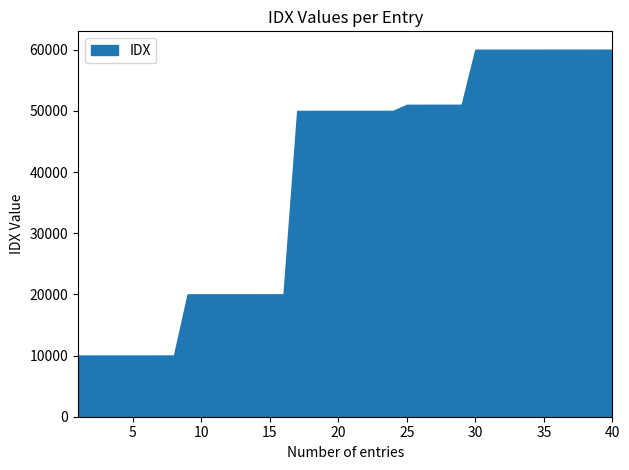

What is the smallest value displayed?

10000